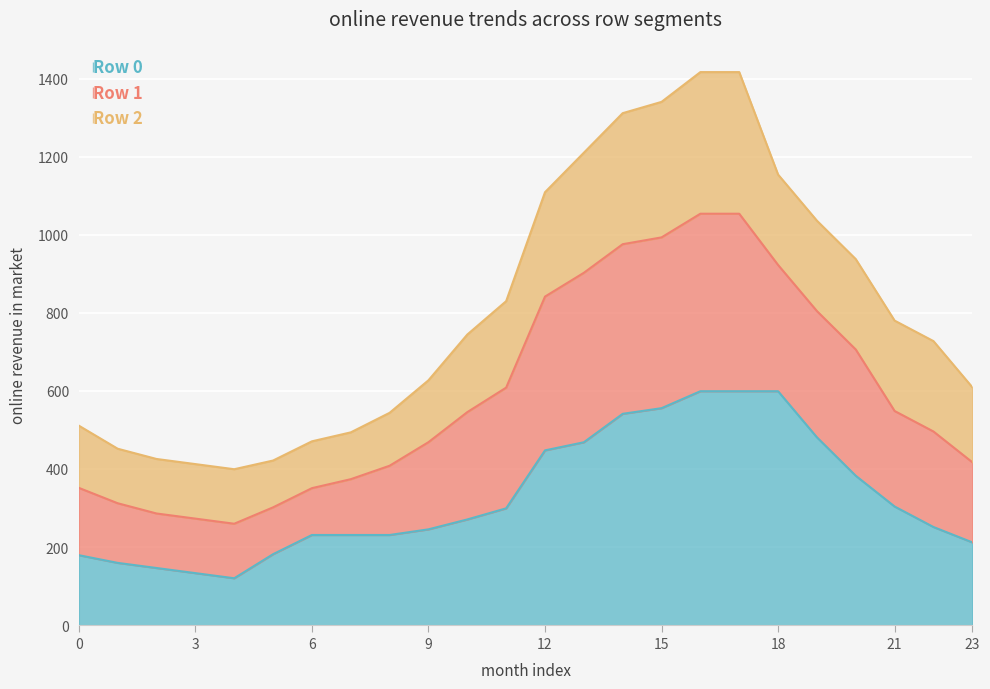

Does the chart display data point markers on the line(s)?

No